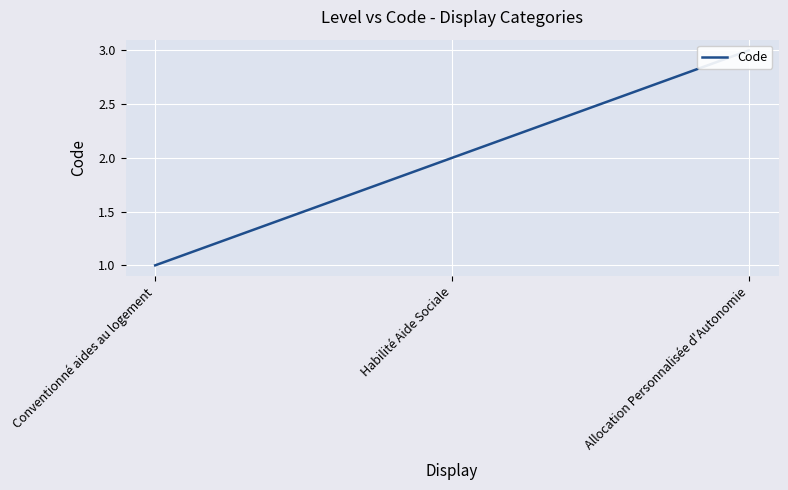

Reading left to right, extract all data points from this chart.

Conventionné aides au logement=1	Habilité Aide Sociale=2	Allocation Personnalisée d'Autonomie=3